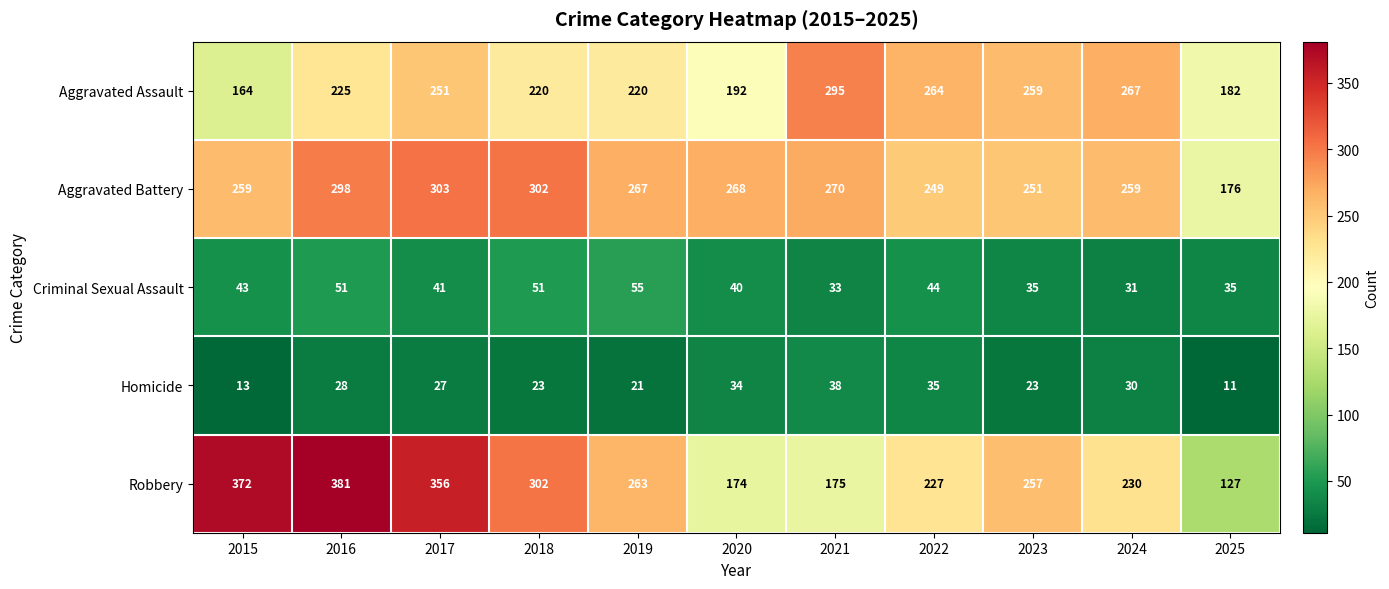

What is the sum of all Homicide values?

283